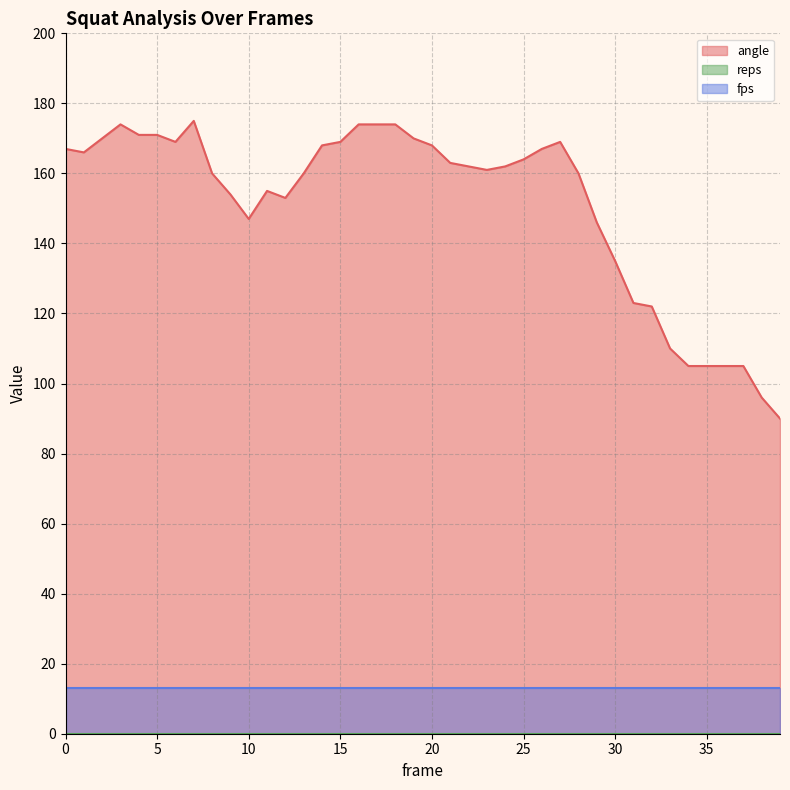

What is the greatest value displayed?

175.0